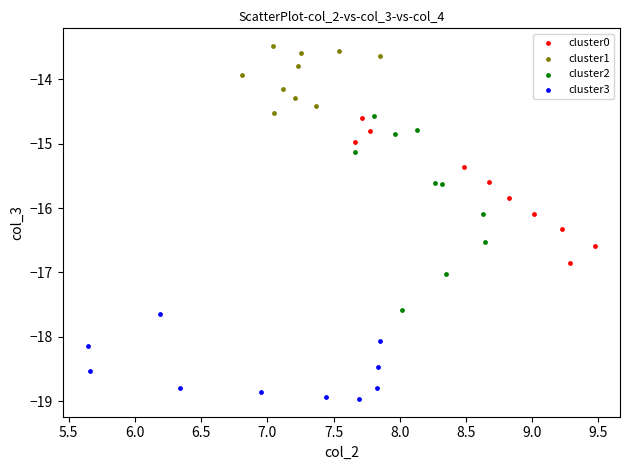

Which series has the widest spread of Y values?

cluster2